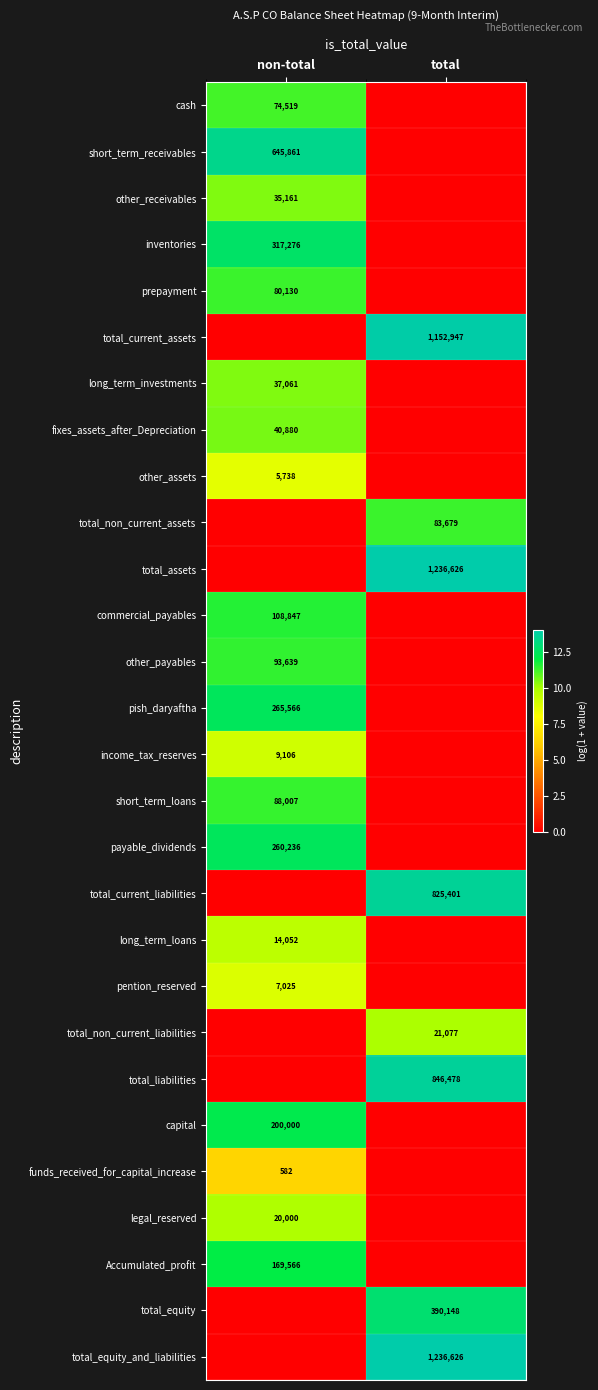

Which has a higher value, total or non-total?

non-total